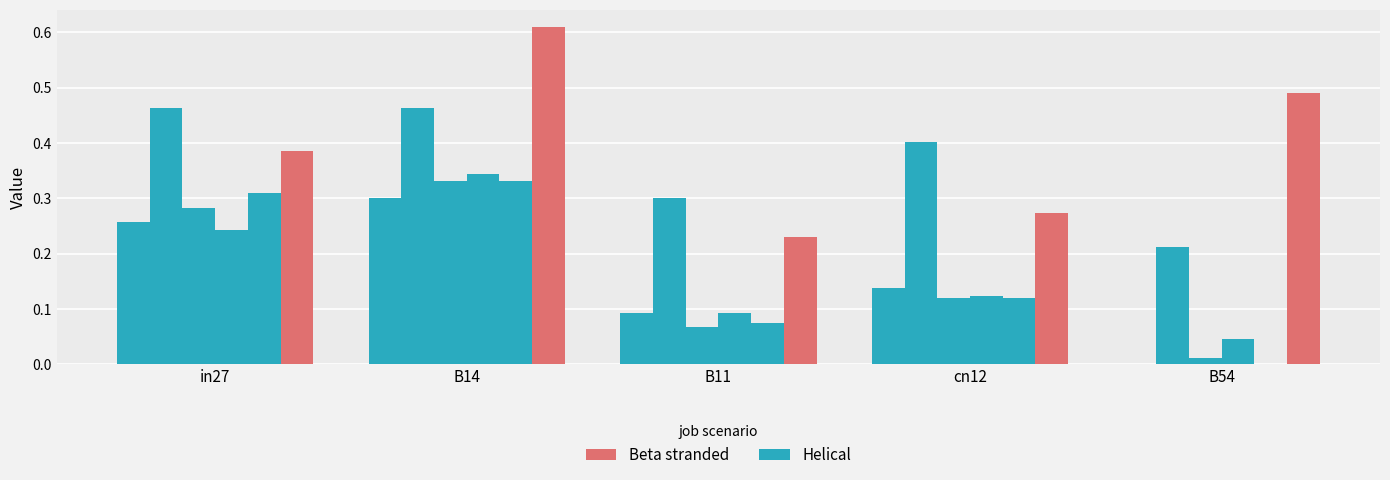

How many data points does each series have?

5